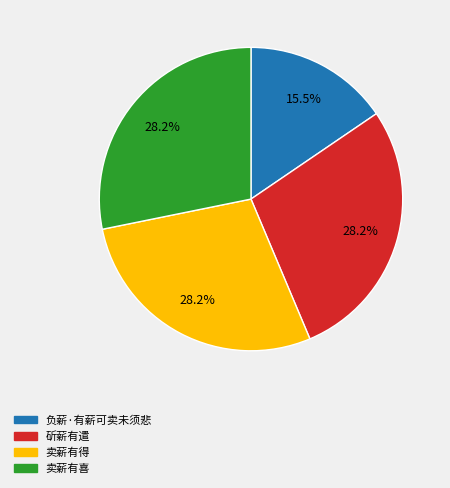

Is it true that 卖薪有喜 is 18% of the pie?

False